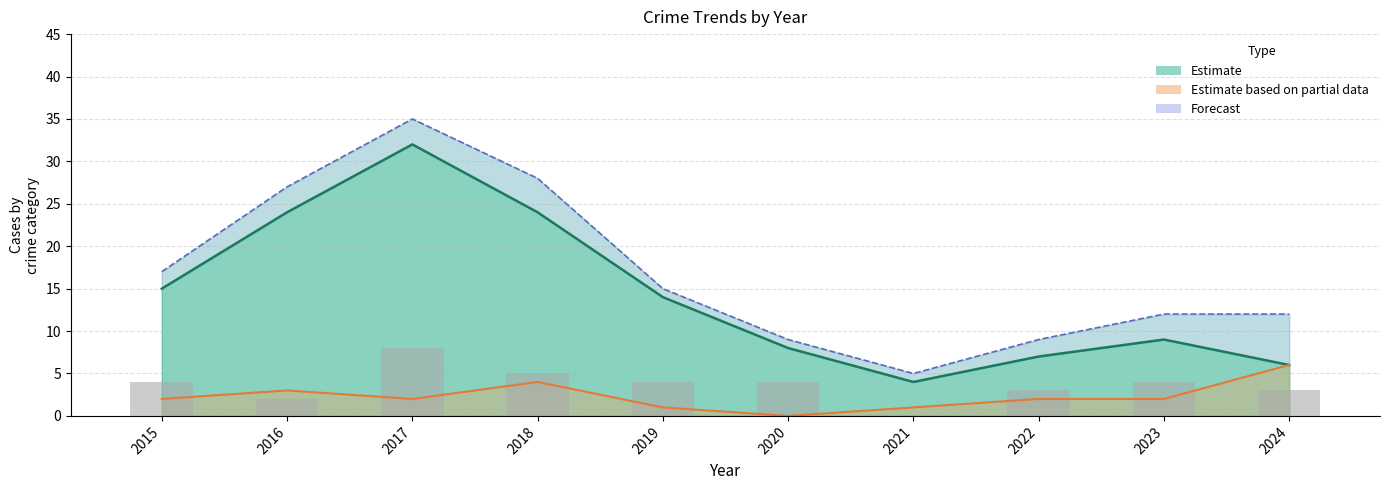

What is the difference between the highest and lowest values at 2022?

7